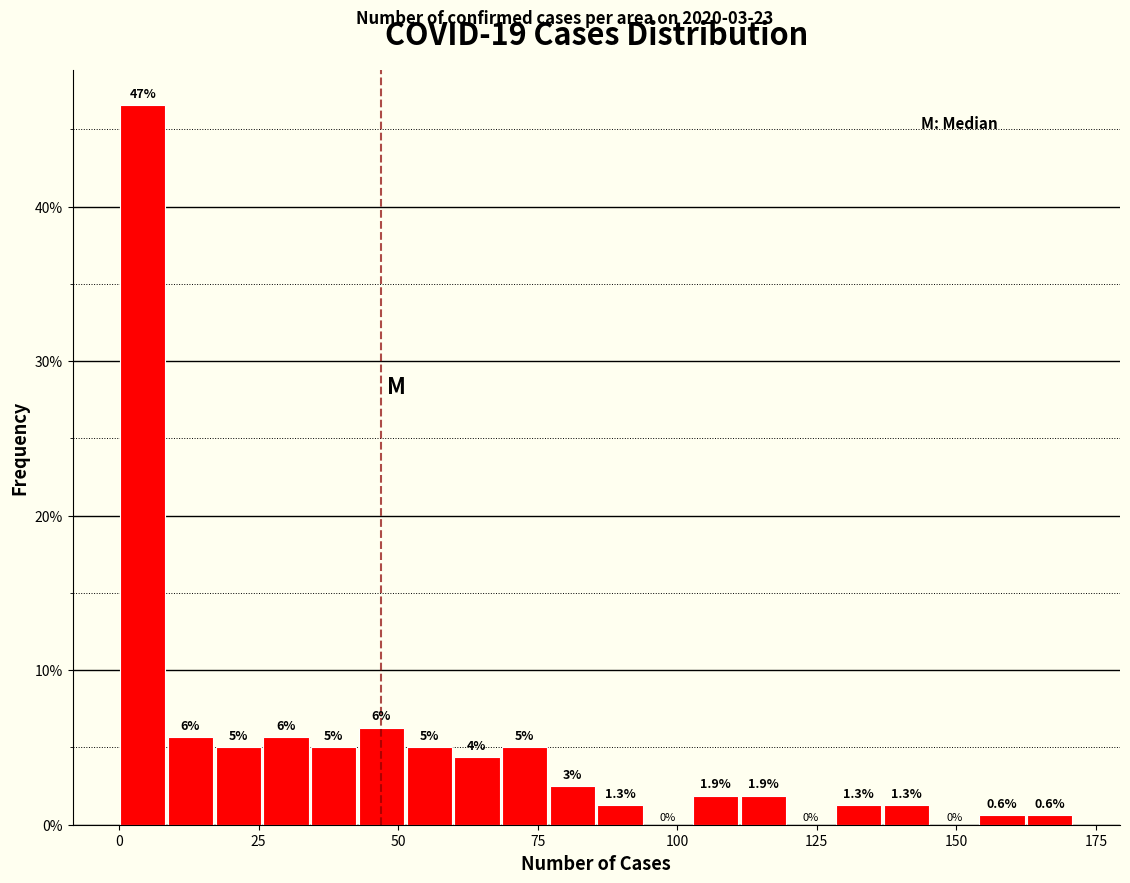

Read against the x-axis, roughly where is the centre of the tallest bar?

5